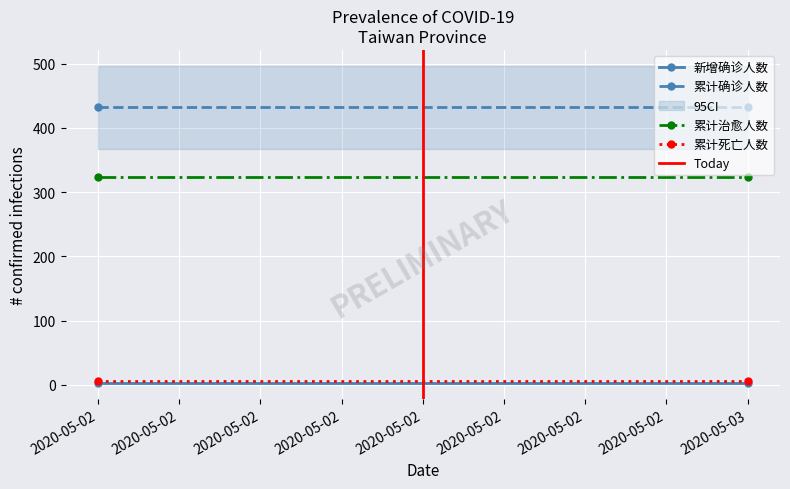

Which has a higher value, 2020-05-03 or 2020-05-02?

2020-05-03